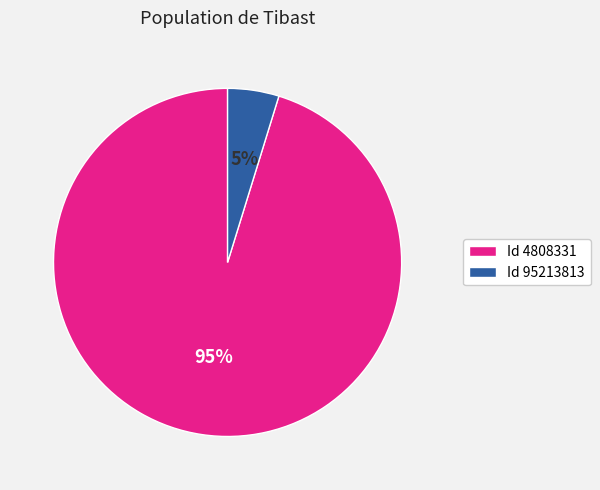

Which slice represents more than half of the pie?

Id 4808331